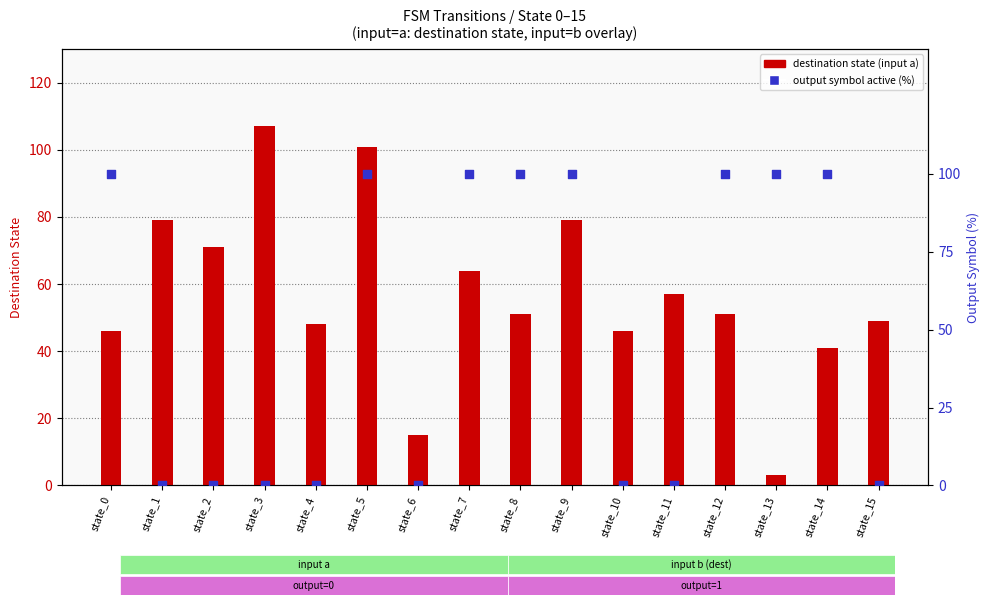

Which series has the largest total across all categories?

destination_state (input a)